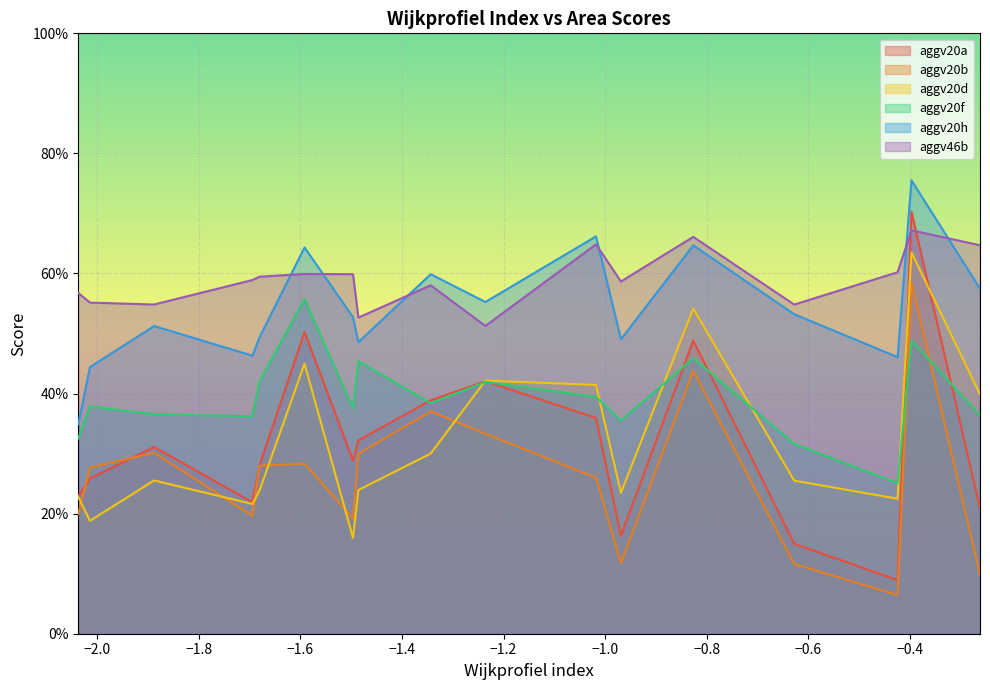

True or false: aggv20b and aggv20d cross at least once.

True